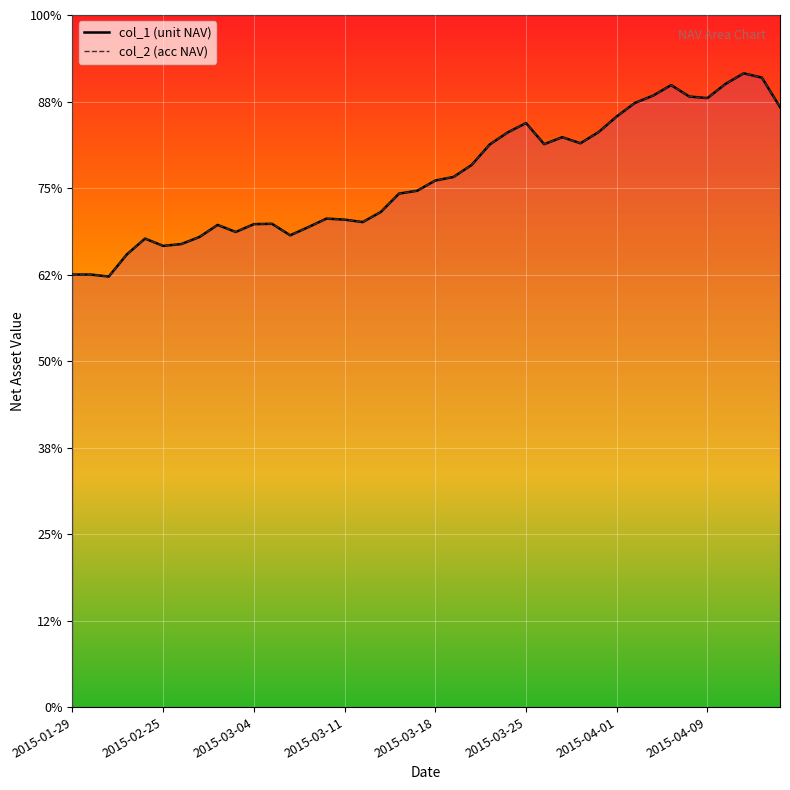

At which category is the sum across all series the highest?

37